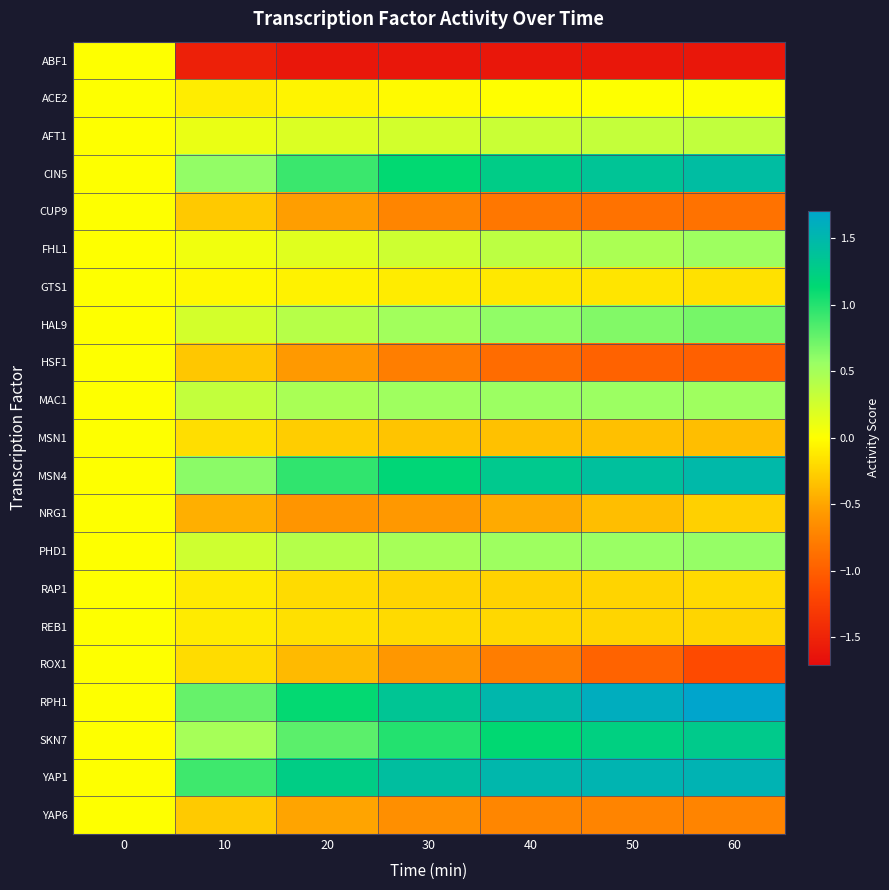

Rank the series by their maximum value, from lowest to highest.

ABF1, CUP9, GTS1, HSF1, MSN1, NRG1, RAP1, REB1, ROX1, YAP6, ACE2, AFT1, FHL1, MAC1, PHD1, HAL9, SKN7, CIN5, MSN4, YAP1, RPH1